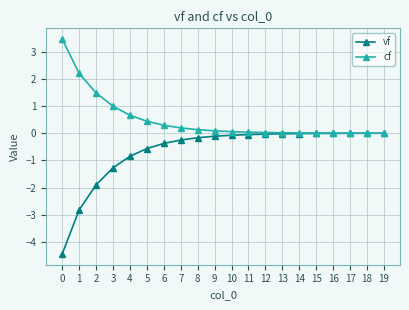

The cf series shows 0.1 at 10. True or false?

True